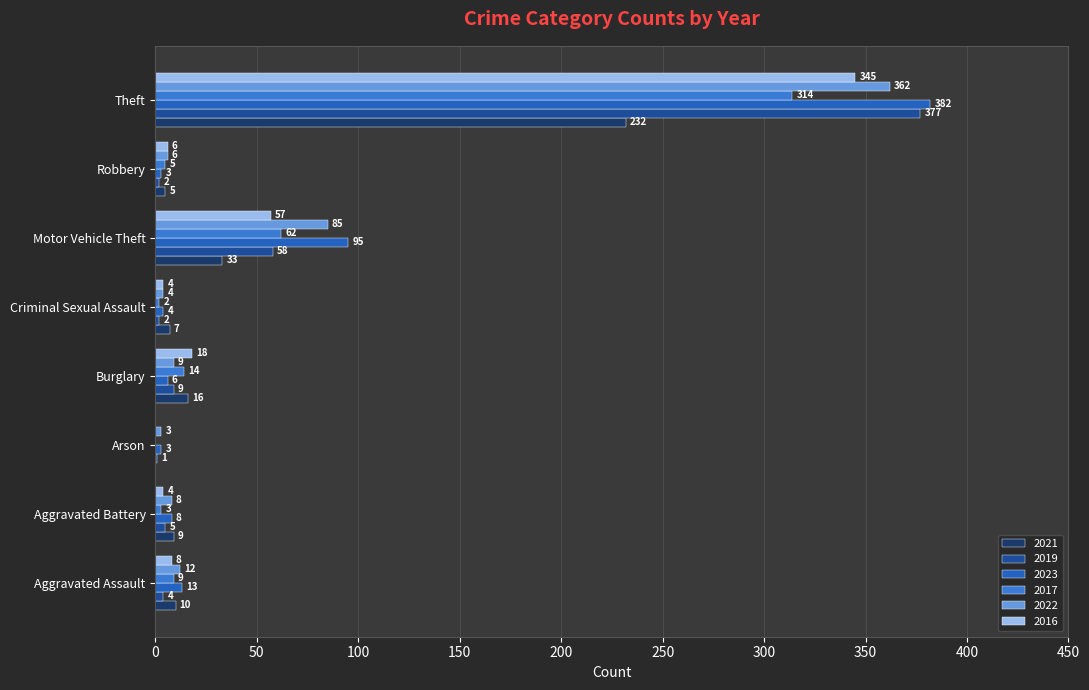

What is the label of the 6th bar from the left?

Motor Vehicle Theft